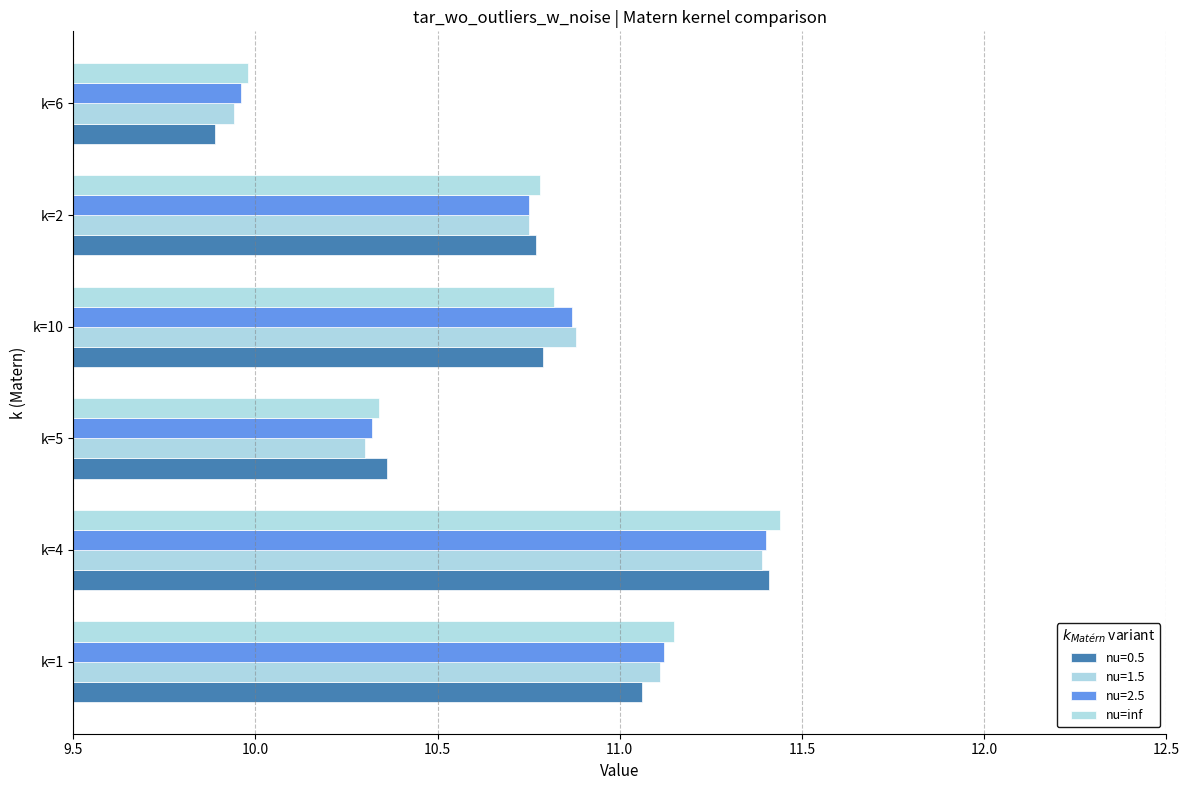

How many series are shown in this chart?

4